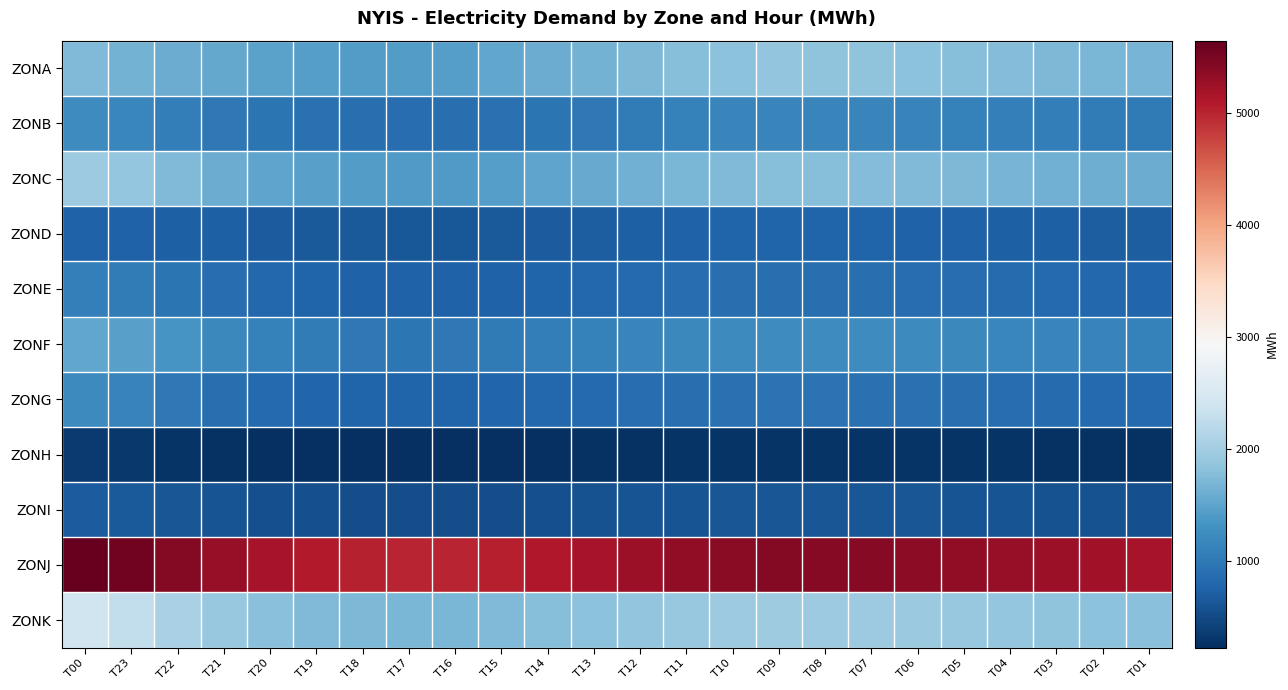

Which series changed the most between T15 and T10?

ZONJ